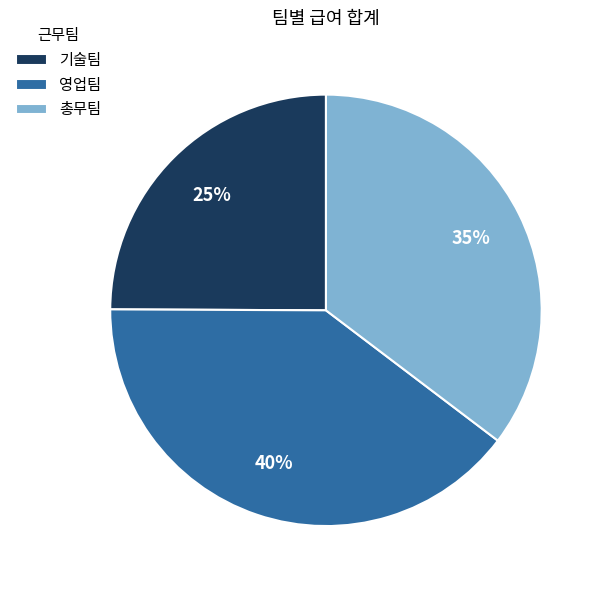

Which slice is the largest?

영업팀